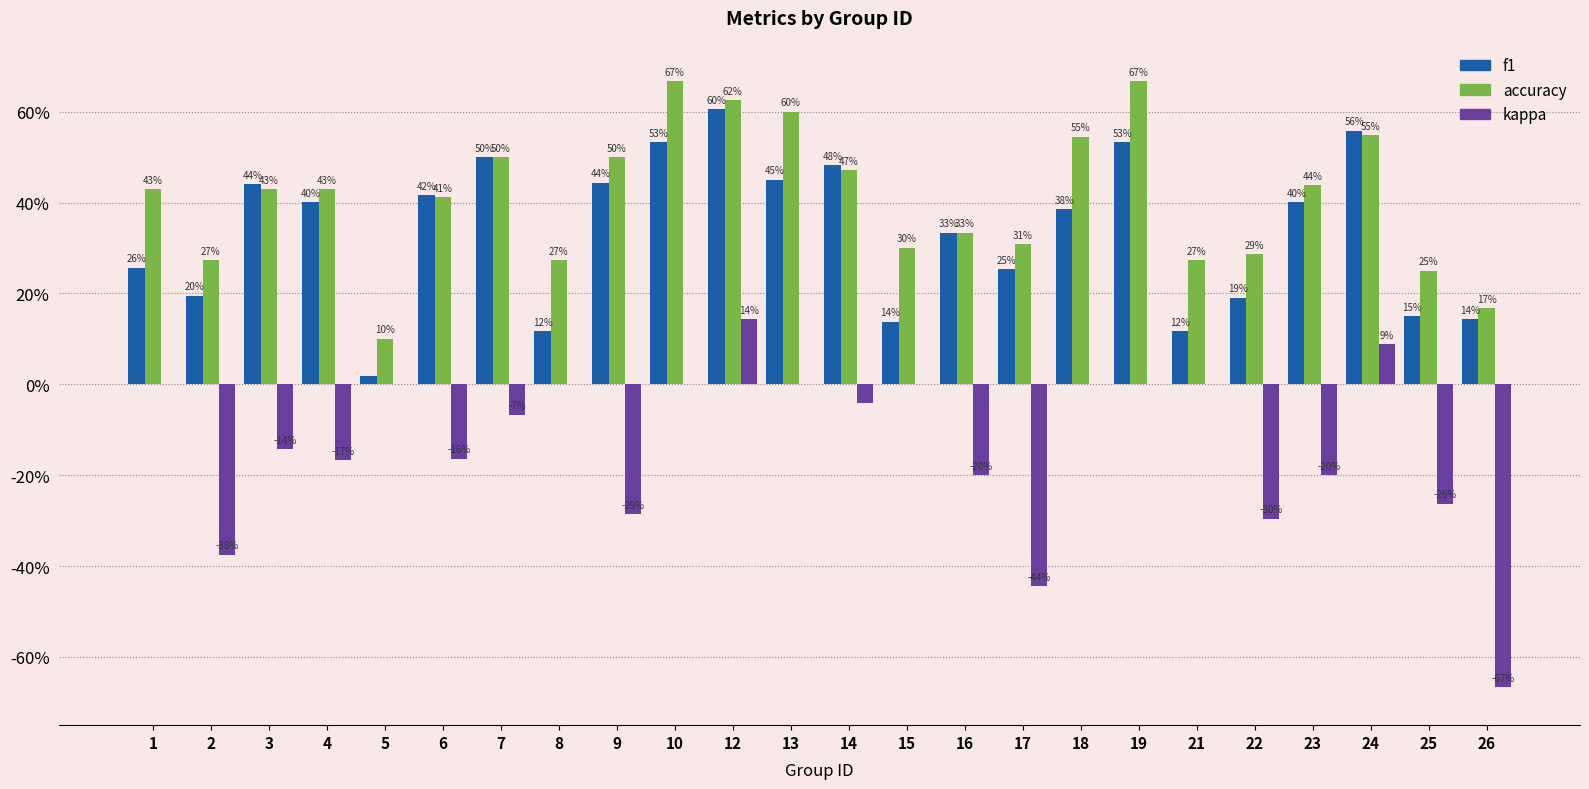

What is the value of the accuracy bar at the 20th from the left?

0.3